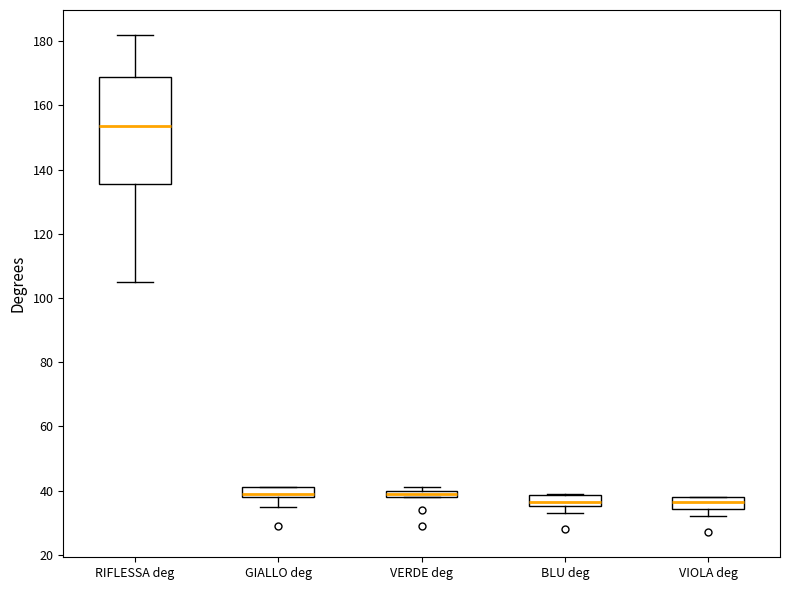

Where is the upper edge of the box for BLU deg on the y-axis? The values are not printed on the chart, so give them approximately, as read against the axis.

38